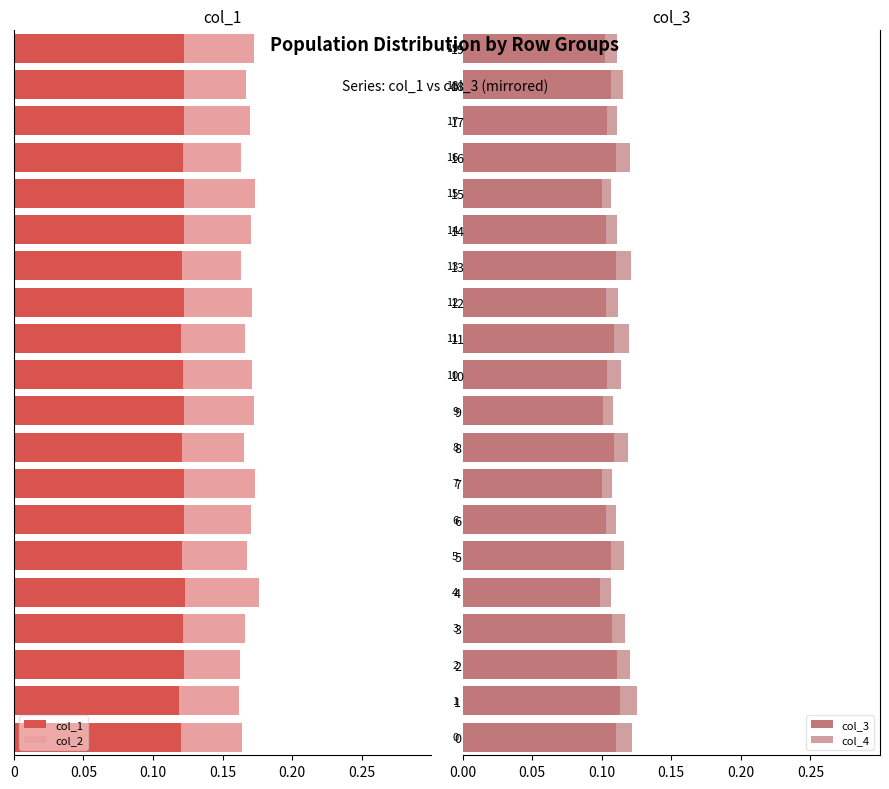

True or false: col_3 has a value of 0.0 at 19.

False